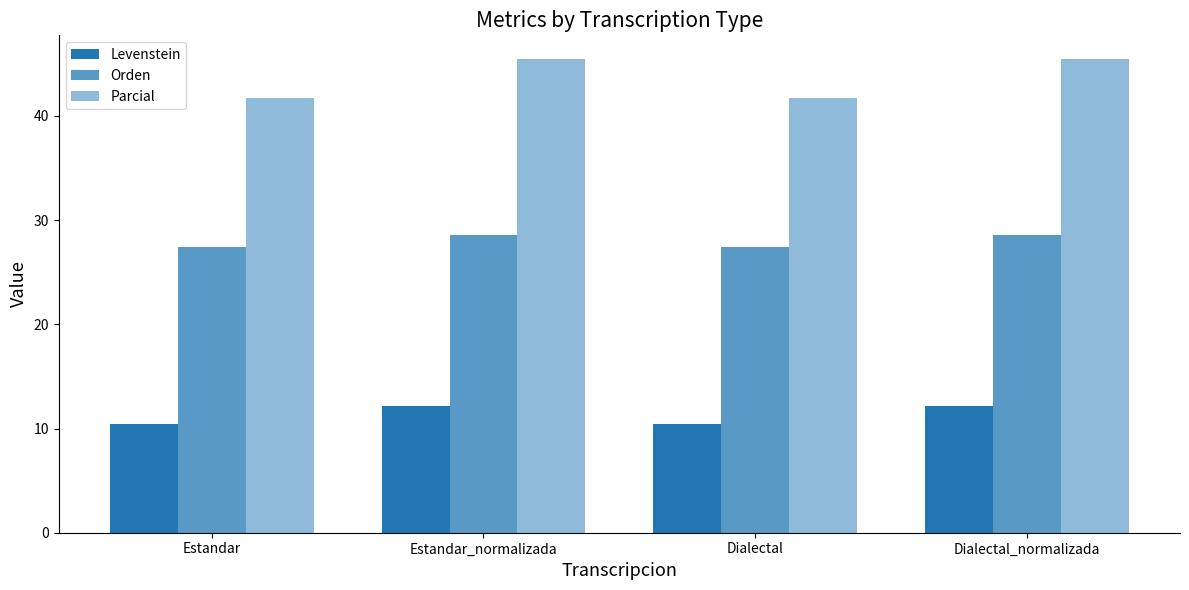

How many categories are shown in the chart?

4